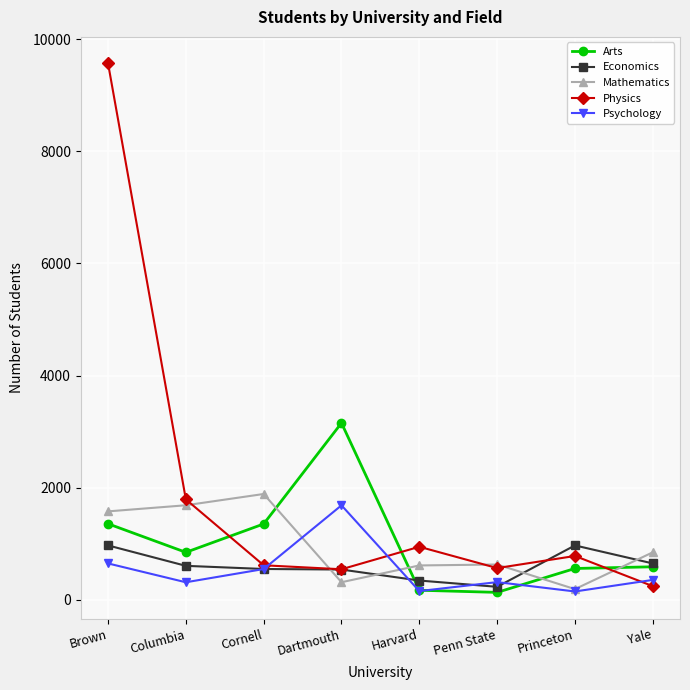

Rank the series at Columbia from lowest to highest value.

Psychology, Economics, Arts, Mathematics, Physics